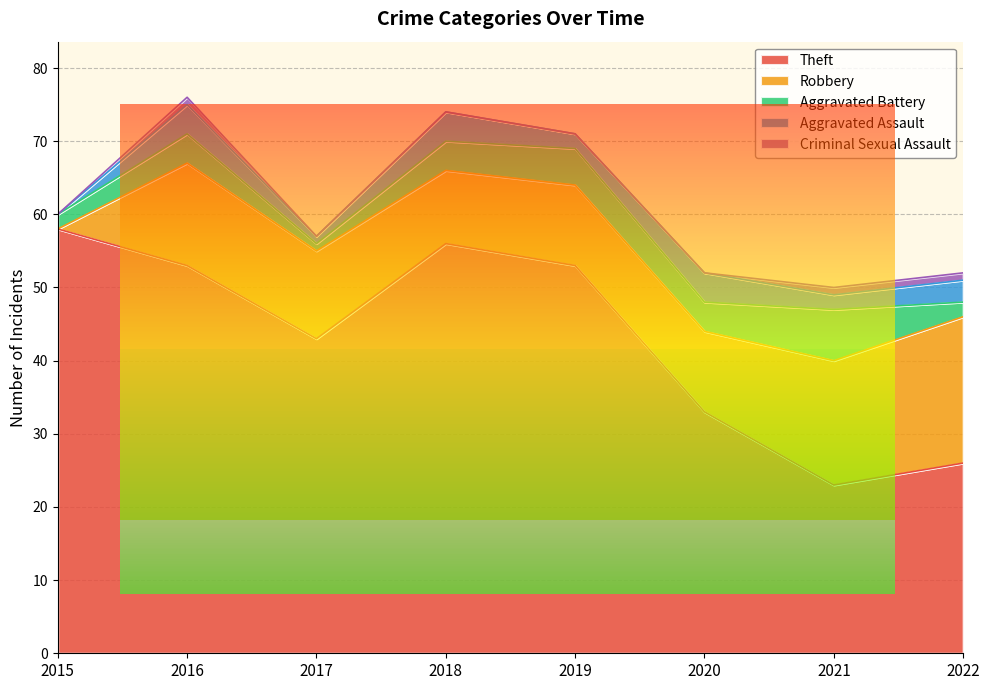

What is the sum of all Aggravated Assault values?

20